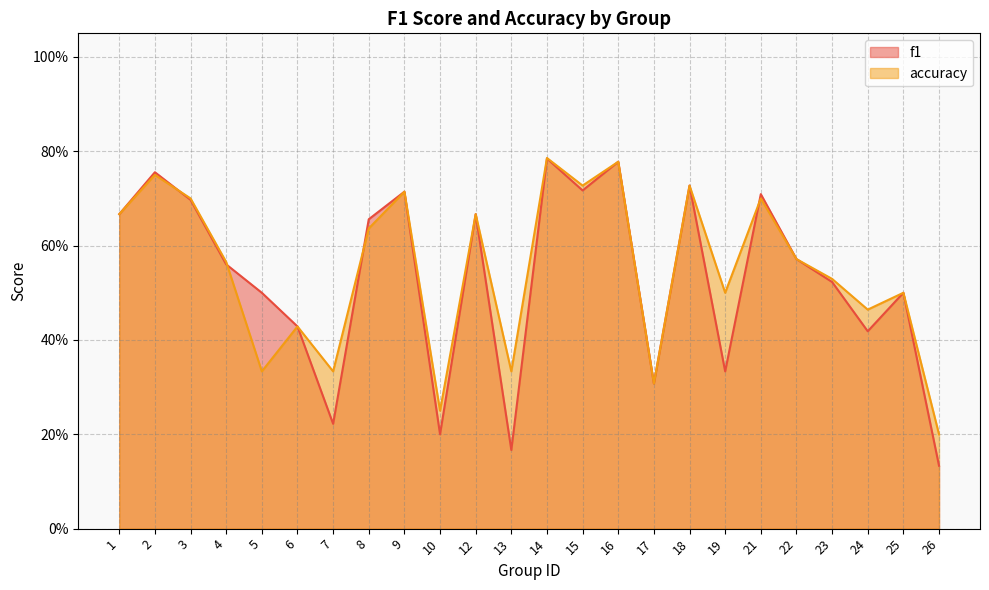

What is the smallest value displayed?

0.1